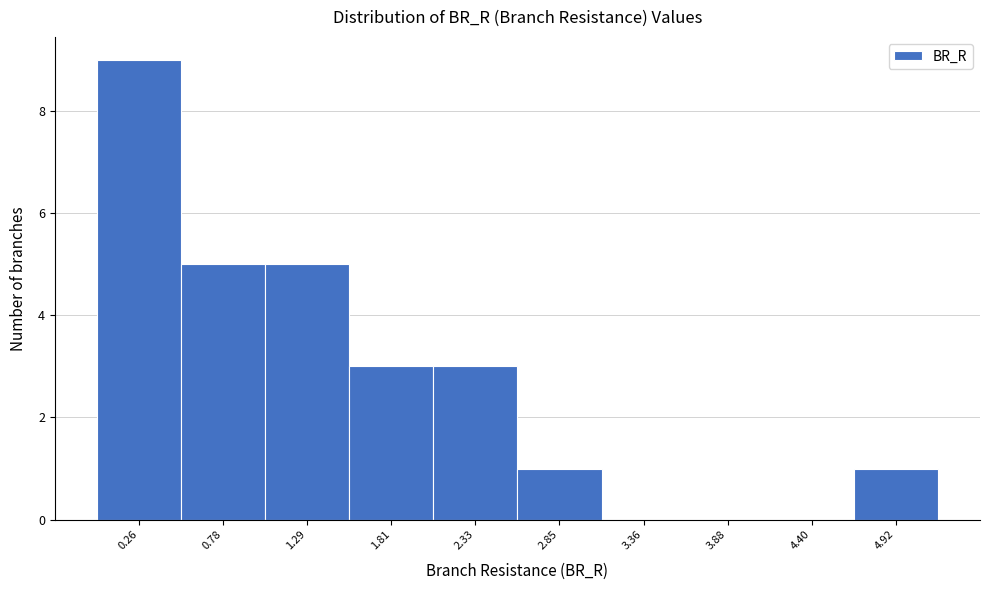

Reading right to left, what are all the values shown in this chart?

4.92=1	4.40=0	3.88=0	3.36=0	2.85=1	2.33=3	1.81=3	1.29=5	0.78=5	0.26=9